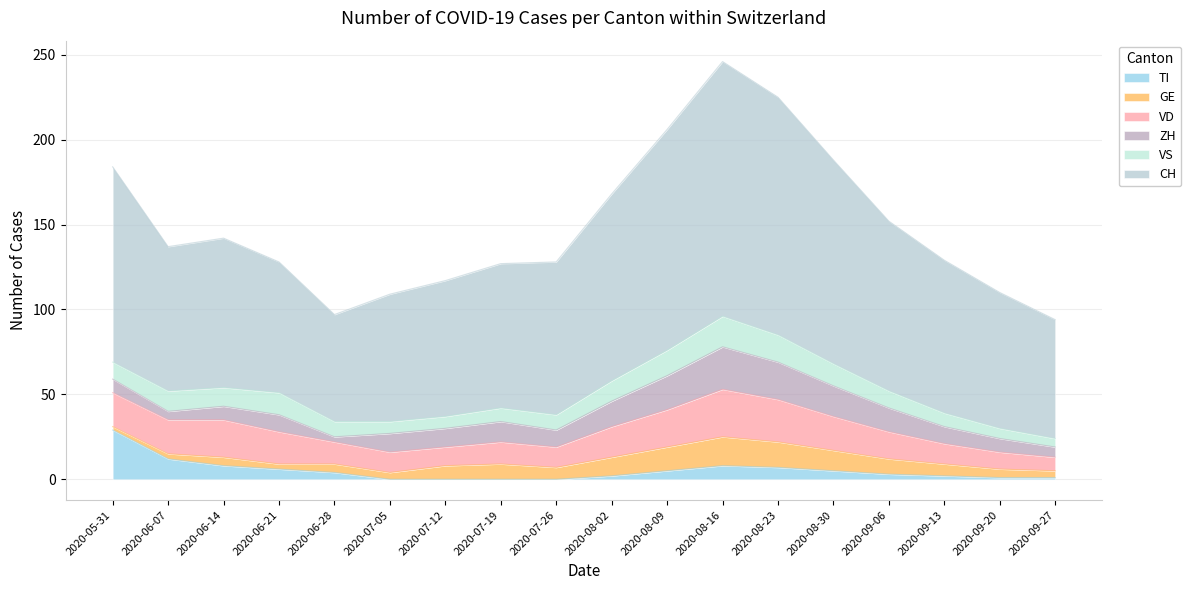

What is the maximum value for VD?

28